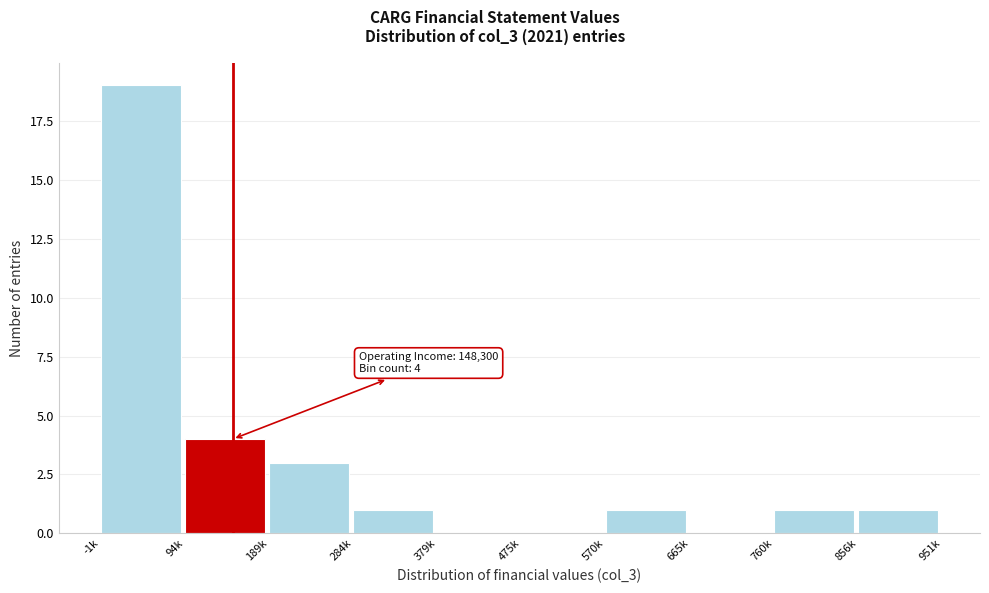

Reading right to left, extract all data points from this chart.

856k=1	760k=1	665k=0	570k=1	475k=0	379k=0	284k=1	189k=3	94k=4	-1k=19